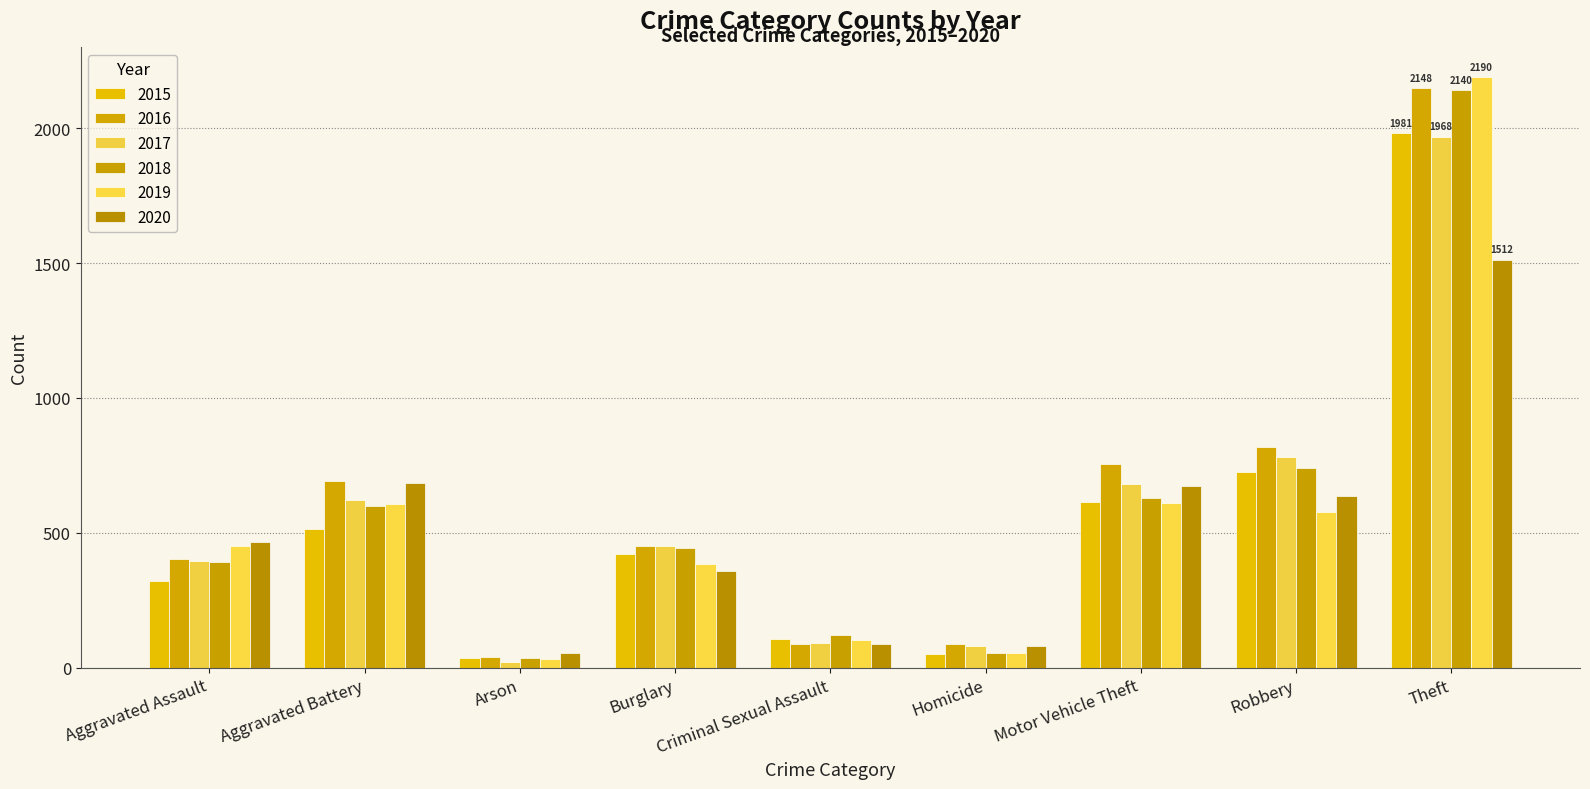

Reading right to left, extract all data points from this chart.

2015: 1981	726	614	50	105	421	35	515	323
2016: 2148	819	756	87	87	451	40	691	402
2017: 1968	780	680	82	91	453	23	623	396
2018: 2140	741	631	56	123	443	37	600	392
2019: 2190	577	611	53	102	383	32	608	452
2020: 1512	637	673	81	89	357	55	686	466